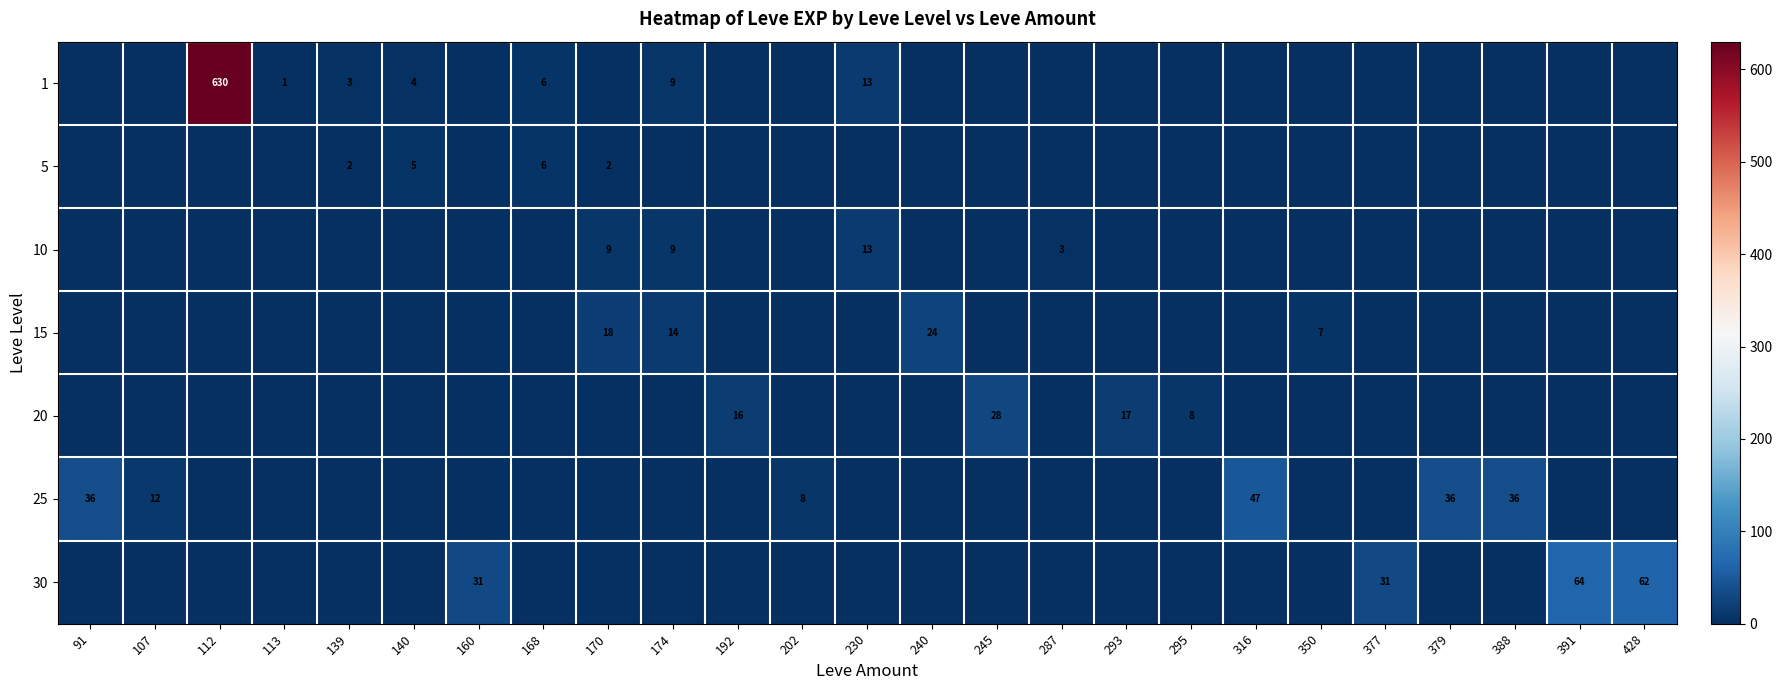

The value of 25 at 316 is 17. True or false?

False